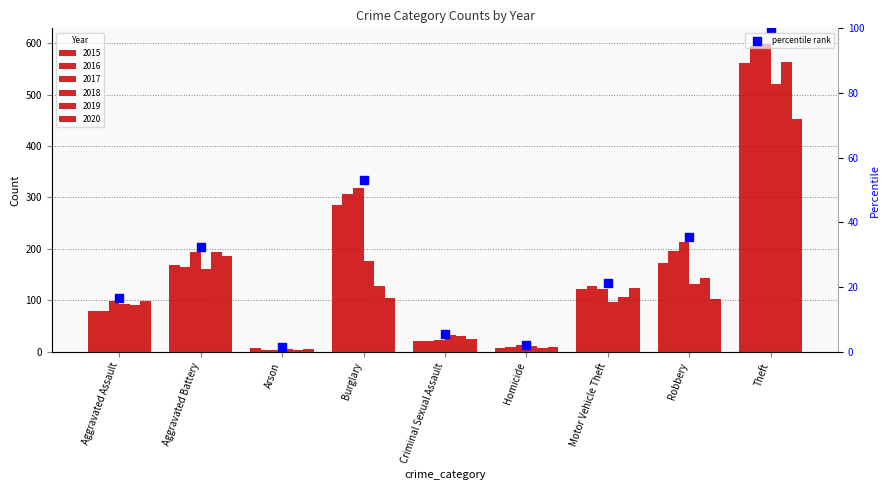

What is the ratio of the value at Burglary to the value at Robbery?

1.5